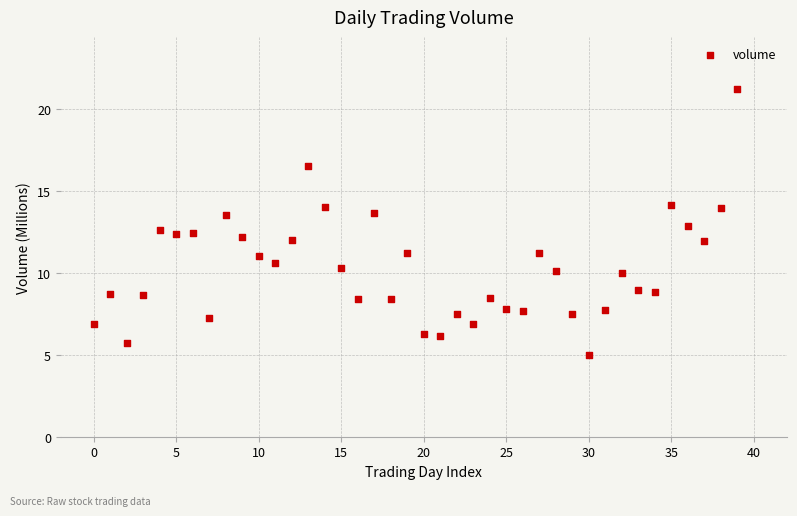

What is the range of Y values (max minus min)?

16.3